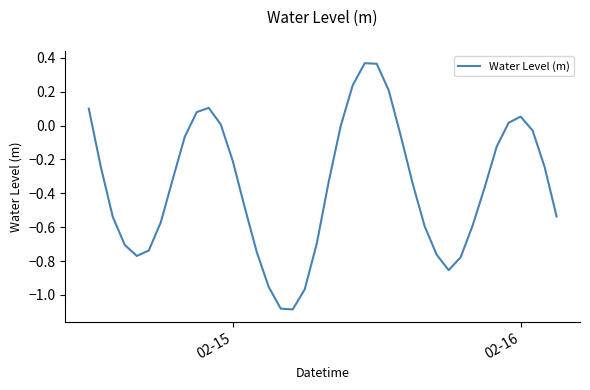

What is the difference between the maximum and minimum values?

1.5